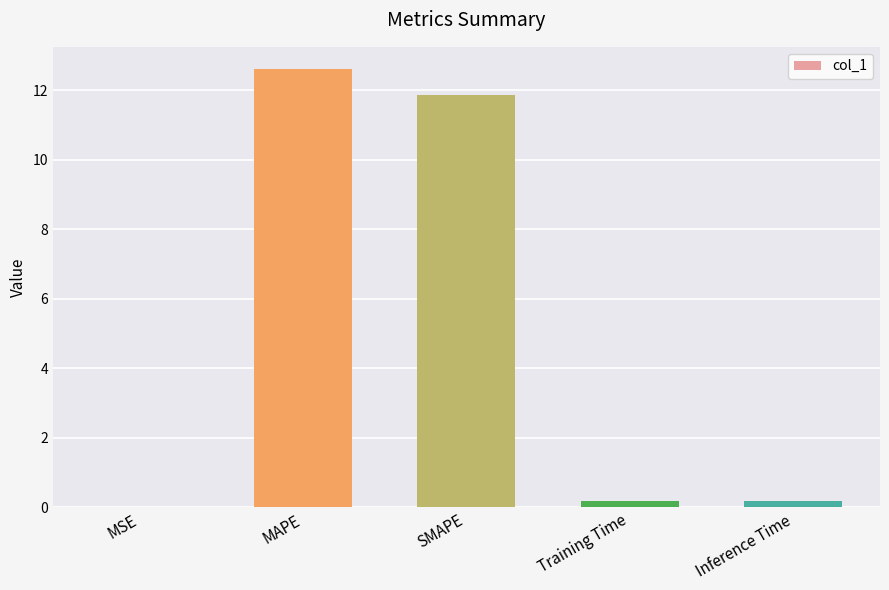

What is the average value?

5.0